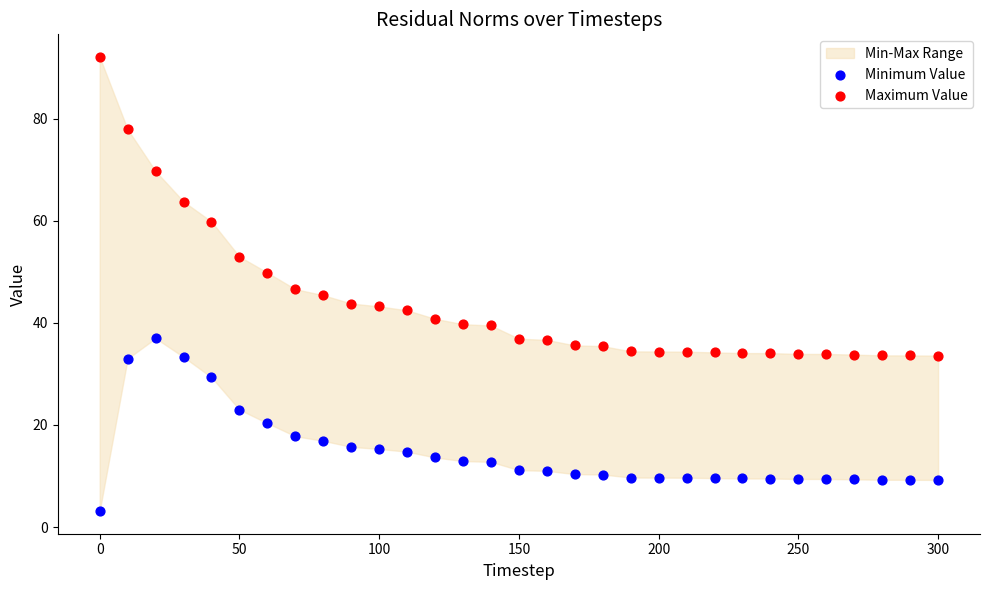

Which series contains the lowest Y value?

Minimum Value